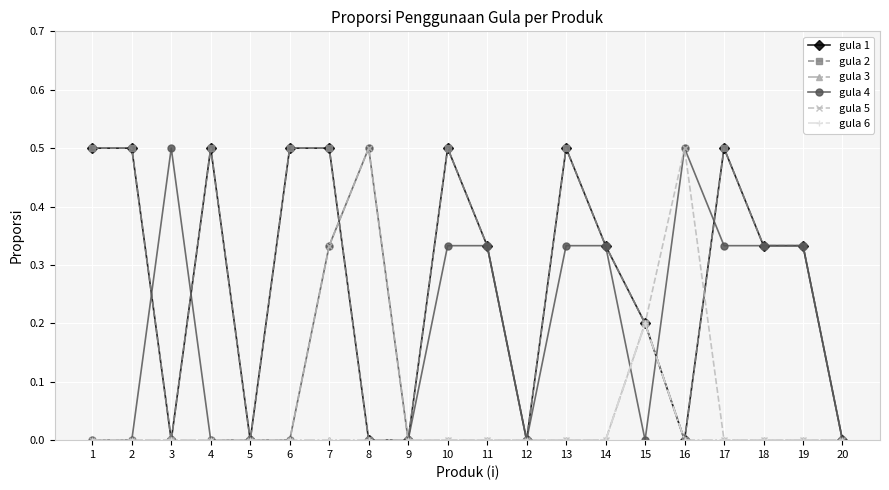

At 17, list the series in order from largest to smallest.

gula 1, gula 2, gula 4, gula 3, gula 5, gula 6